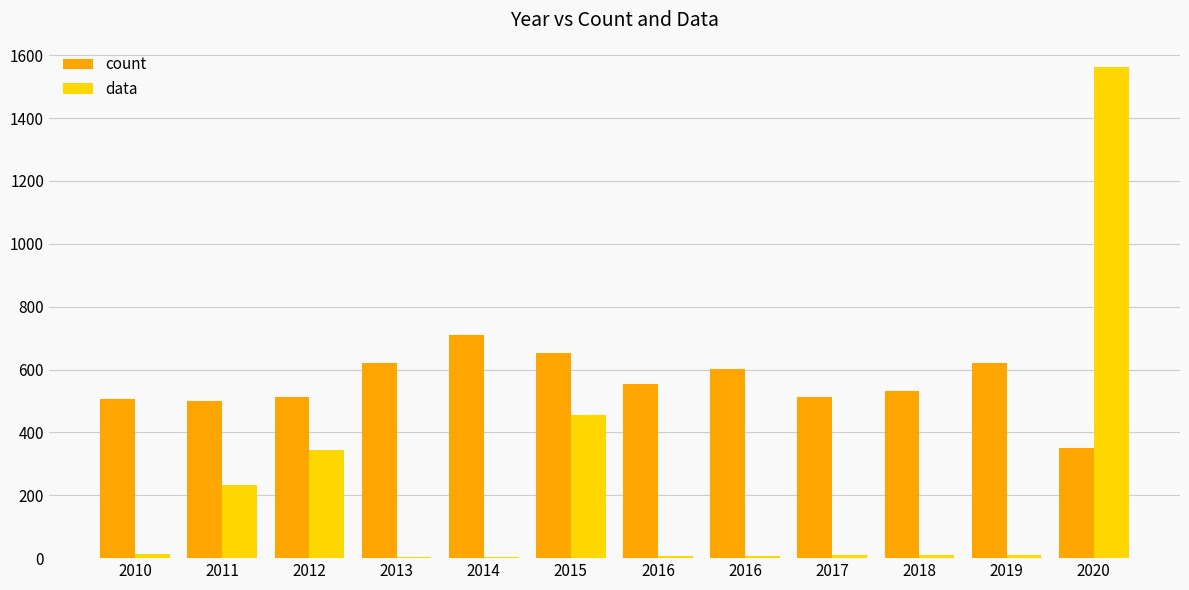

How many groups of bars are there?

12